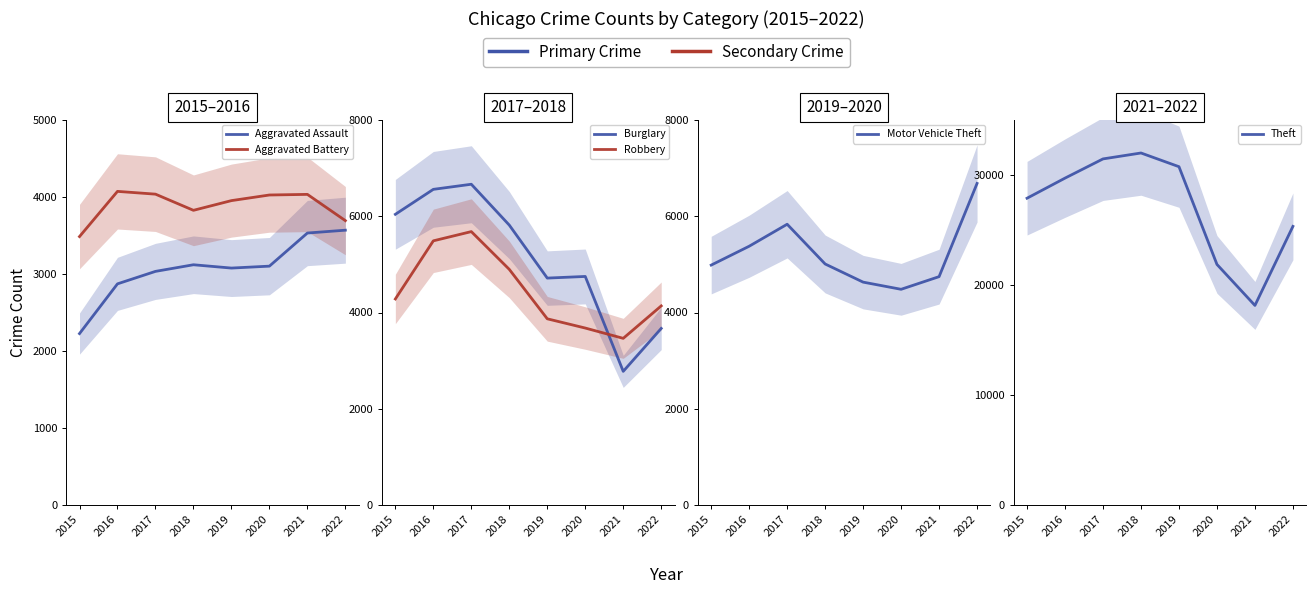

Where is the first local minimum for Robbery?

2021